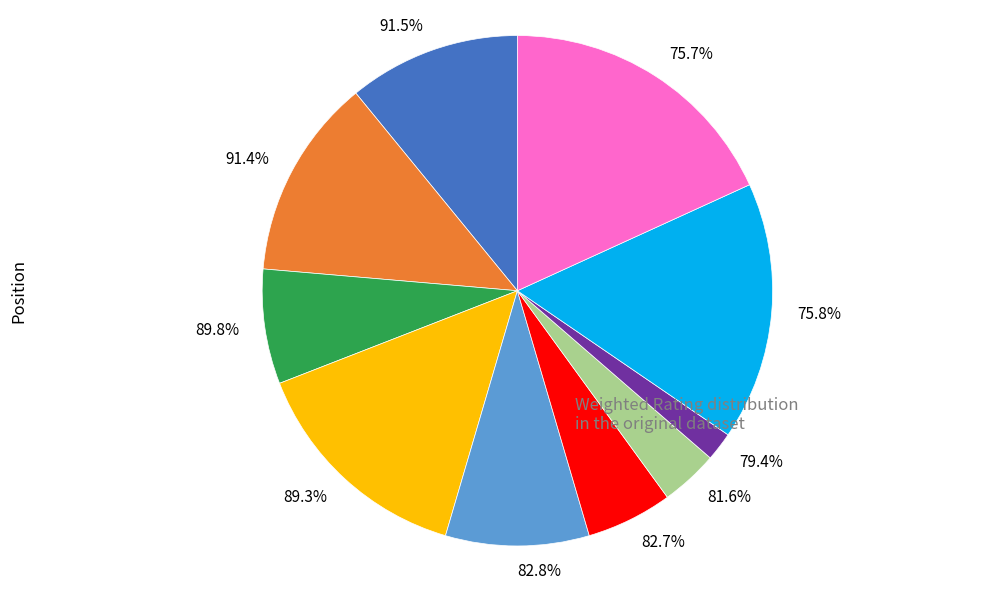

Do 91.5% and 82.7% together represent more than half of the pie?

No